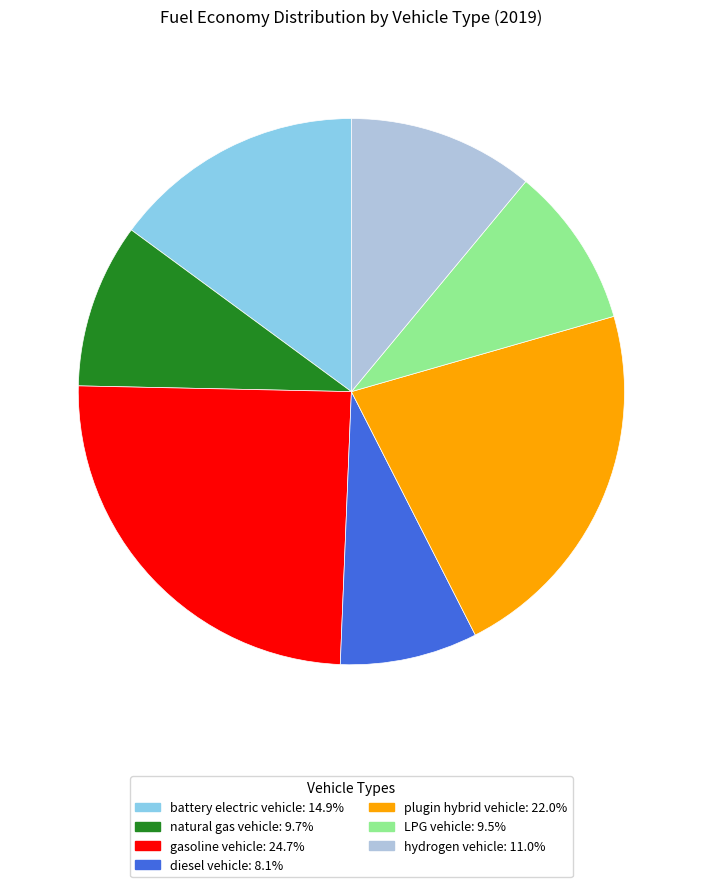

Which has a higher value, plugin hybrid vehicle or diesel vehicle?

plugin hybrid vehicle